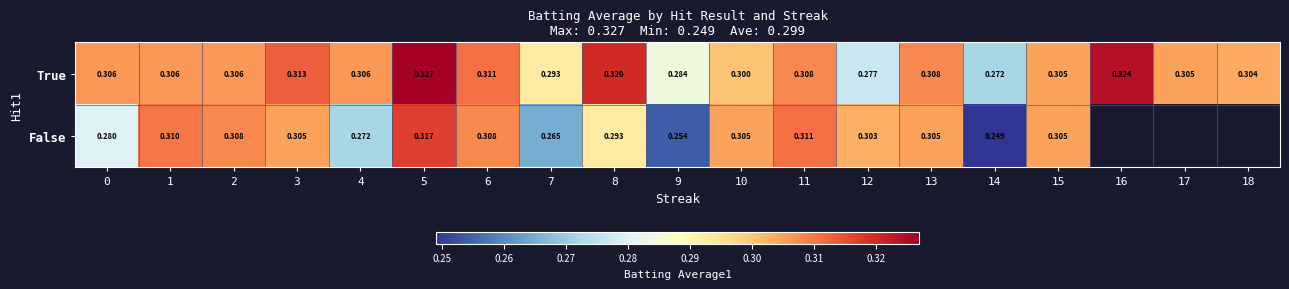

The value of False at 9 is 0.3. True or false?

True